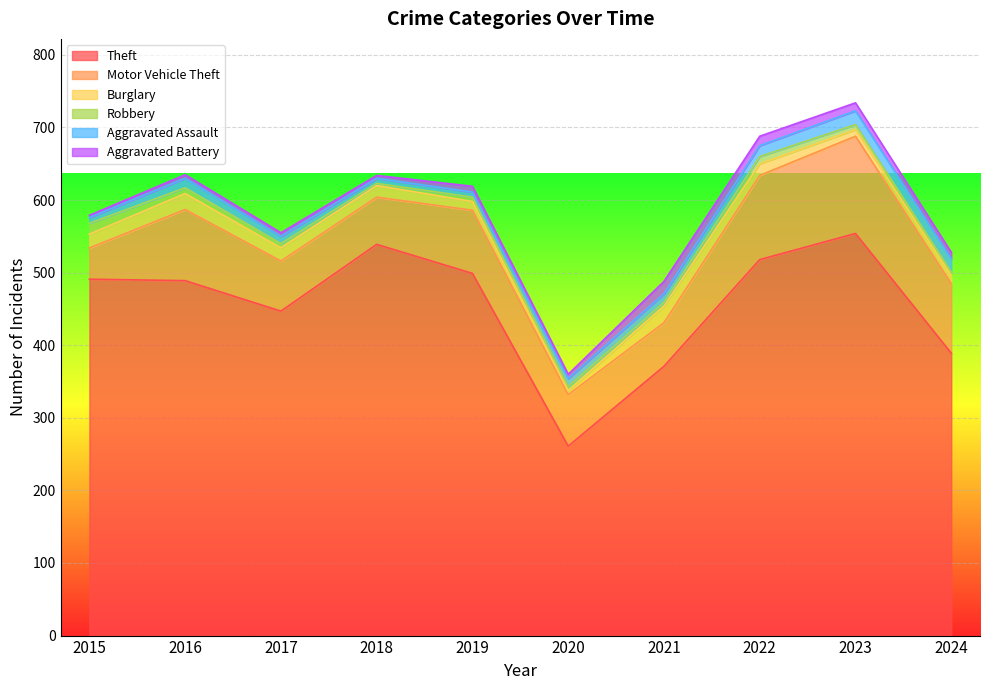

Which series has the largest total across all categories?

Theft